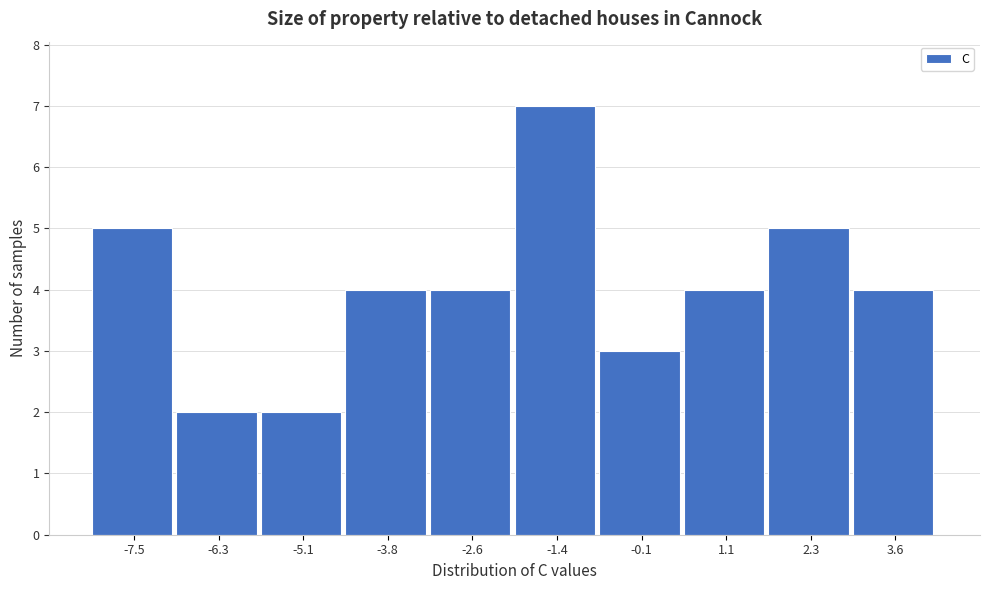

Reading right to left, what are all the values shown in this chart?

4	5	4	3	7	4	4	2	2	5